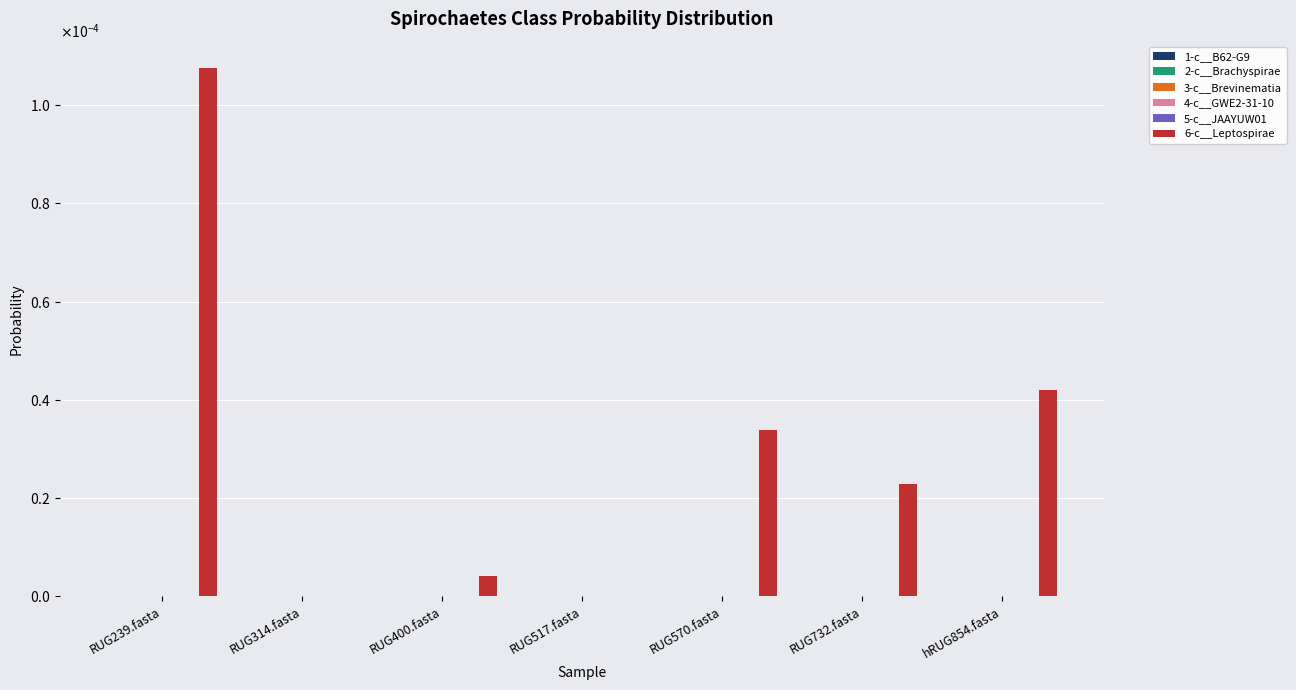

Count the 1-c__B62-G9 values in the range 0 to 1.

7